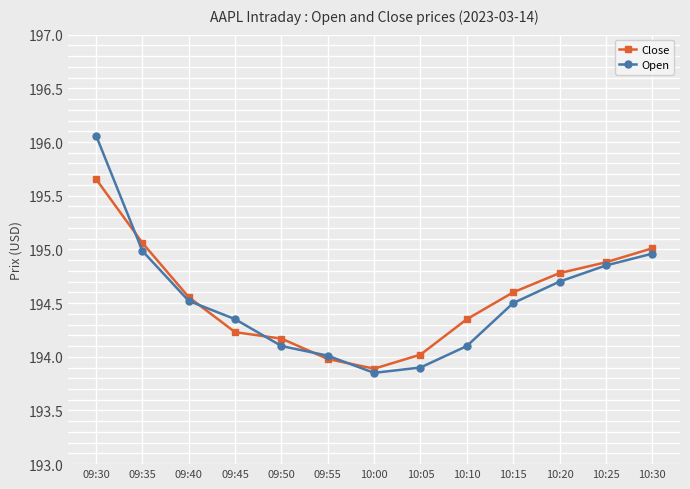

List the series in order of their peak value, lowest first.

Close, Open